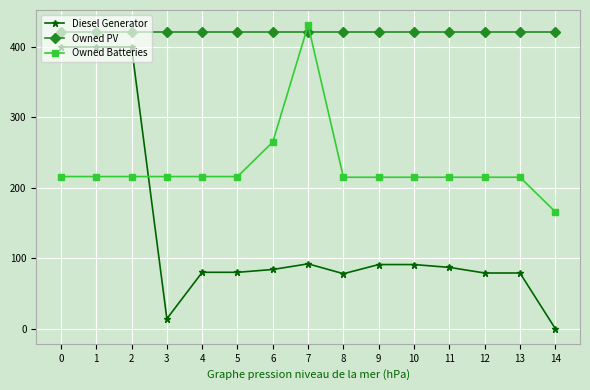

True or false: Owned Batteries has more than 0 points higher than both neighbors.

True